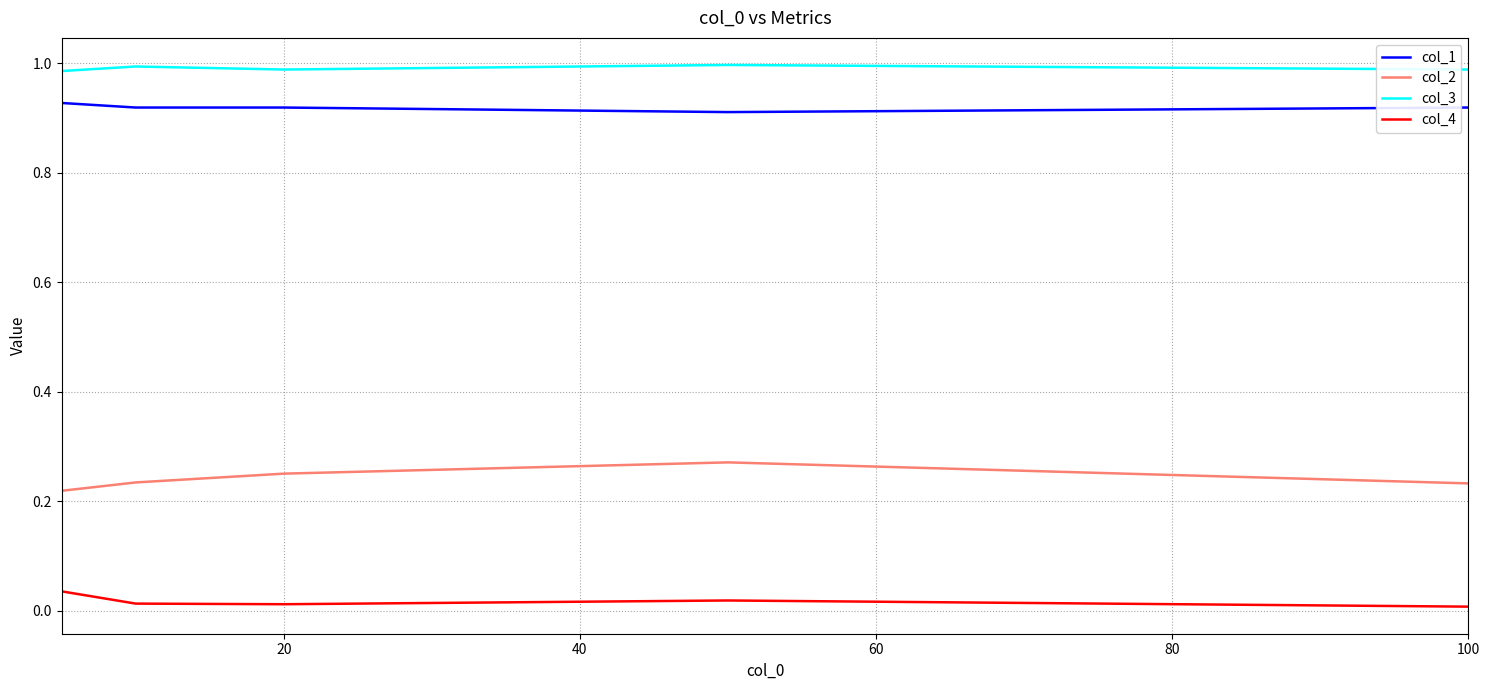

What is the sum of all col_4 values?

0.1